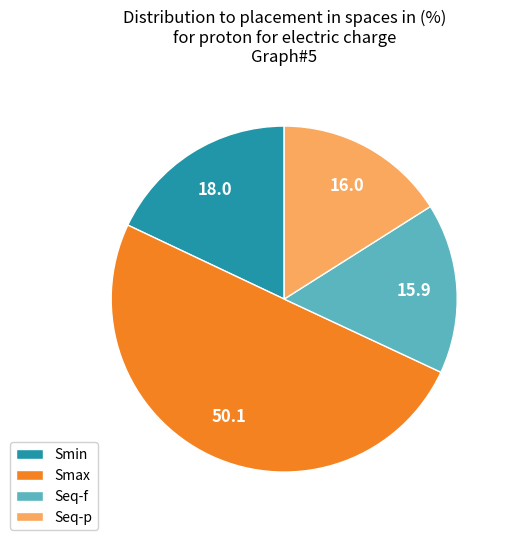

Is it true that Seq-f is 16% of the pie?

True